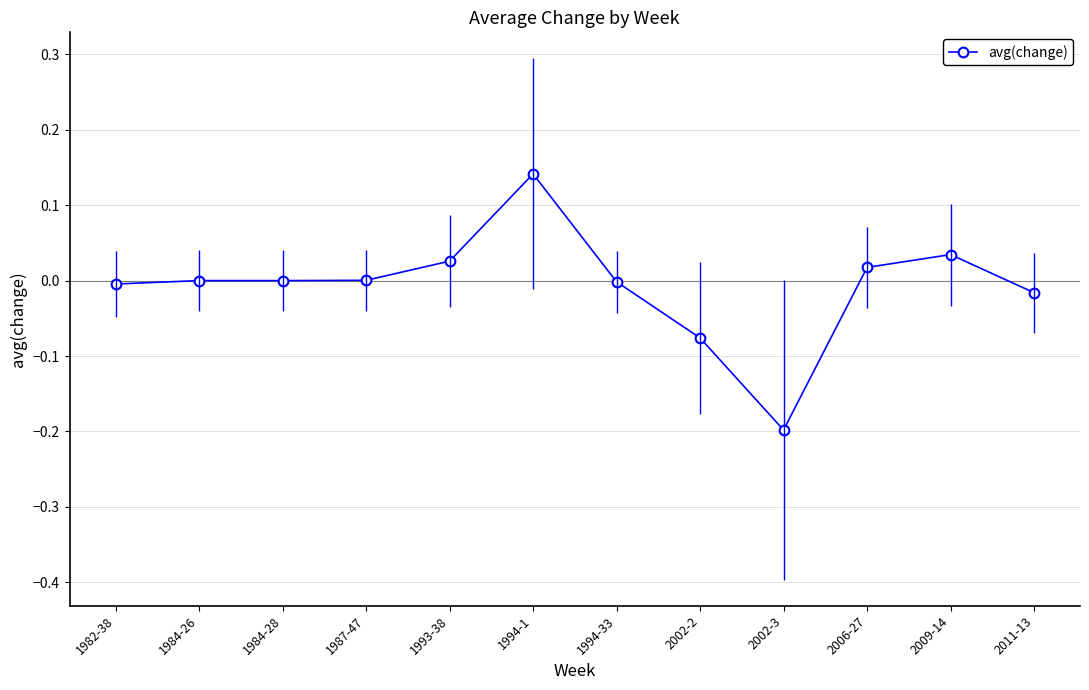

Is it true that the value at 1994-33 is -0.0?

True